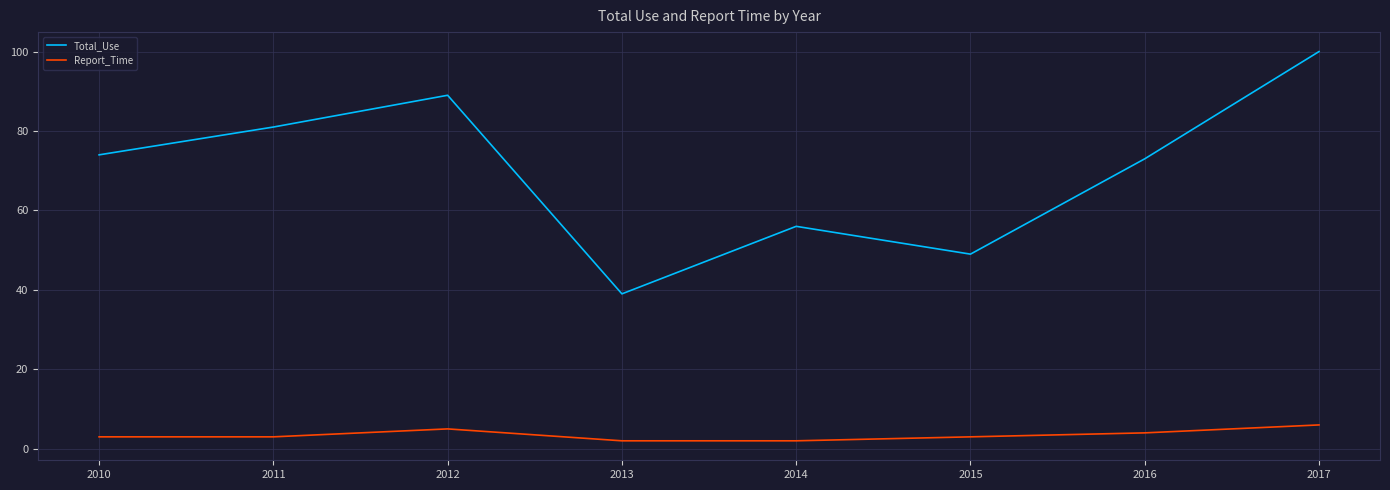

What is the greatest value displayed?

100